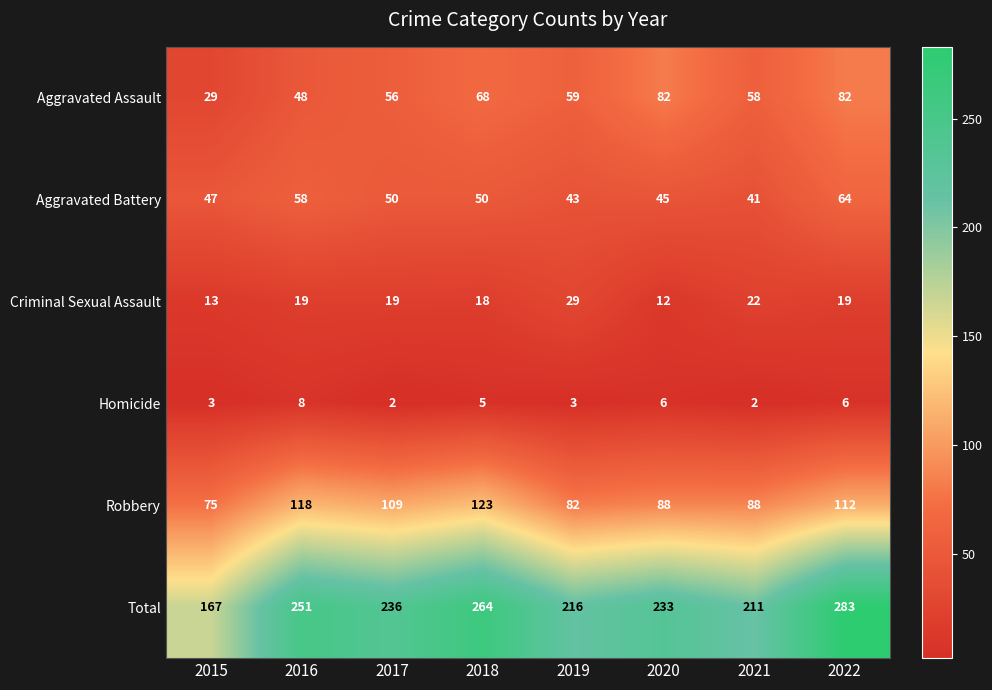

At how many categories does at least one series exceed 203?

7